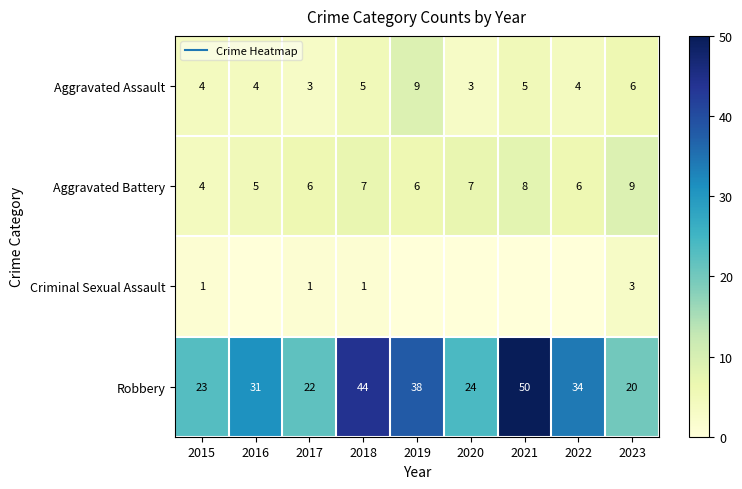

Between 2023 and 2021, which is larger?

2023